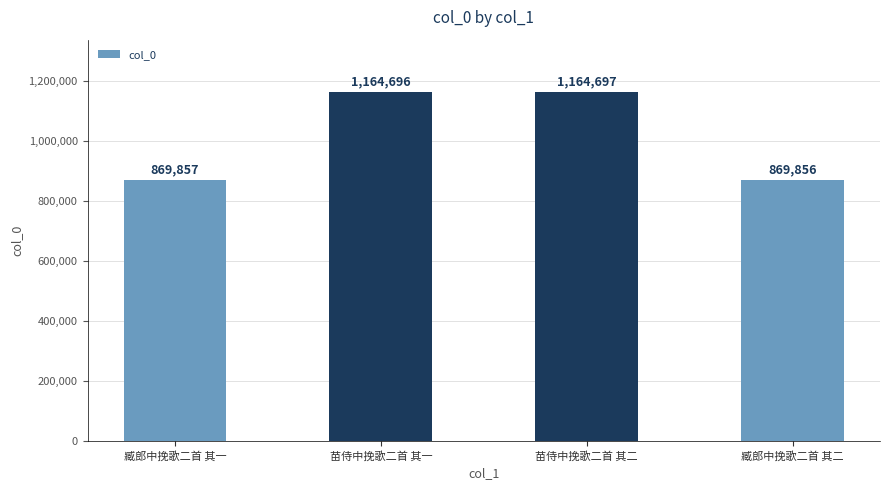

What is the label of the 1st bar from the left?

臧郎中挽歌二首 其一